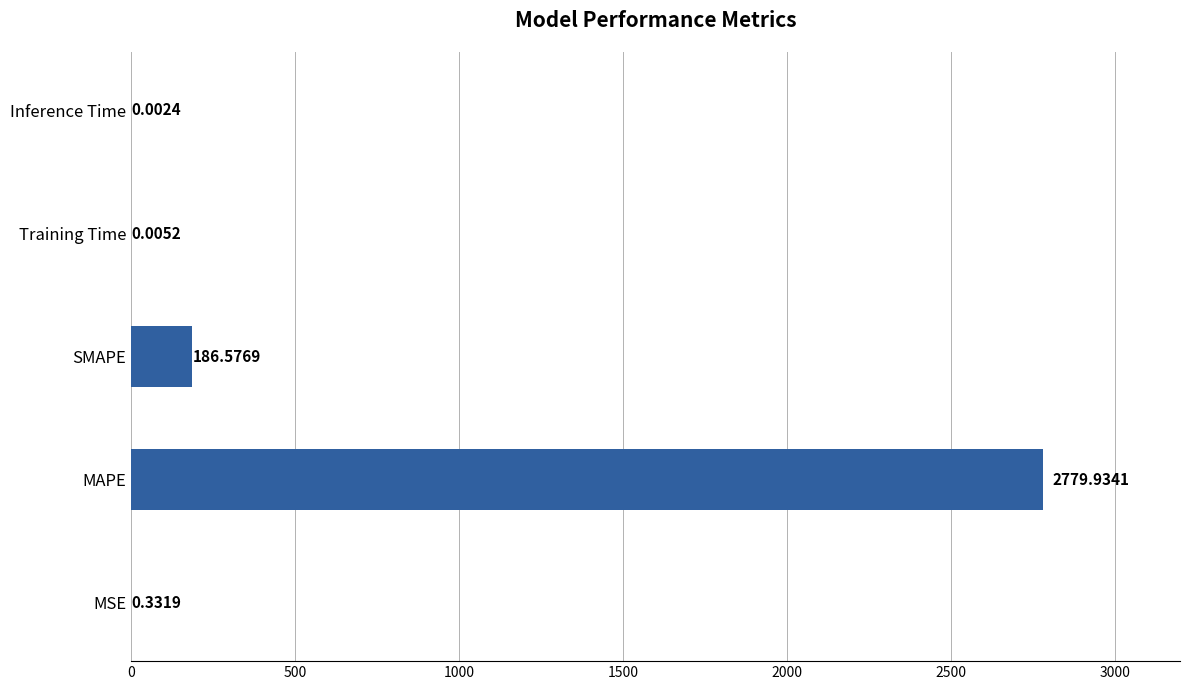

What is the sum of all values?

2966.9